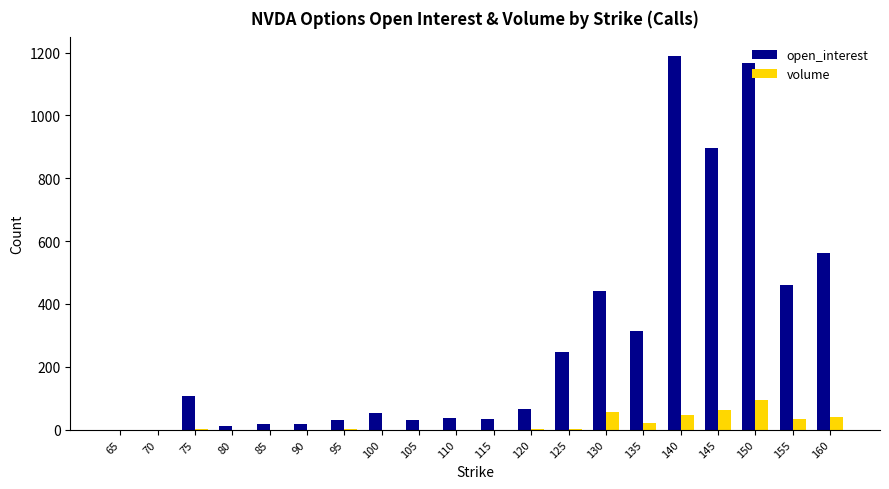

How many categories are shown in the chart?

20